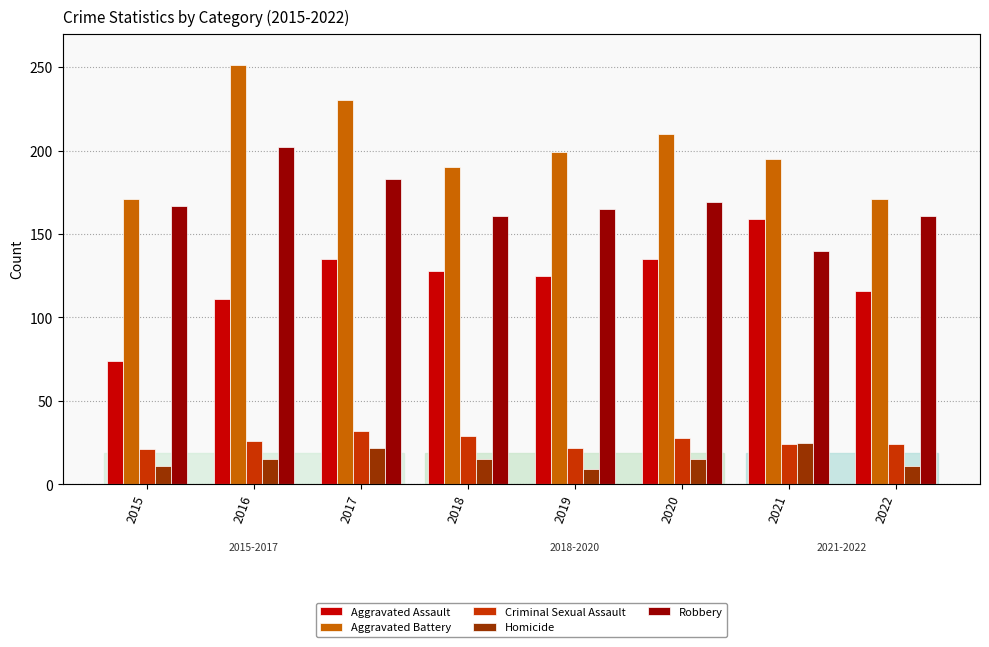

What are all the series names shown in the legend?

Aggravated Assault, Aggravated Battery, Criminal Sexual Assault, Homicide, Robbery